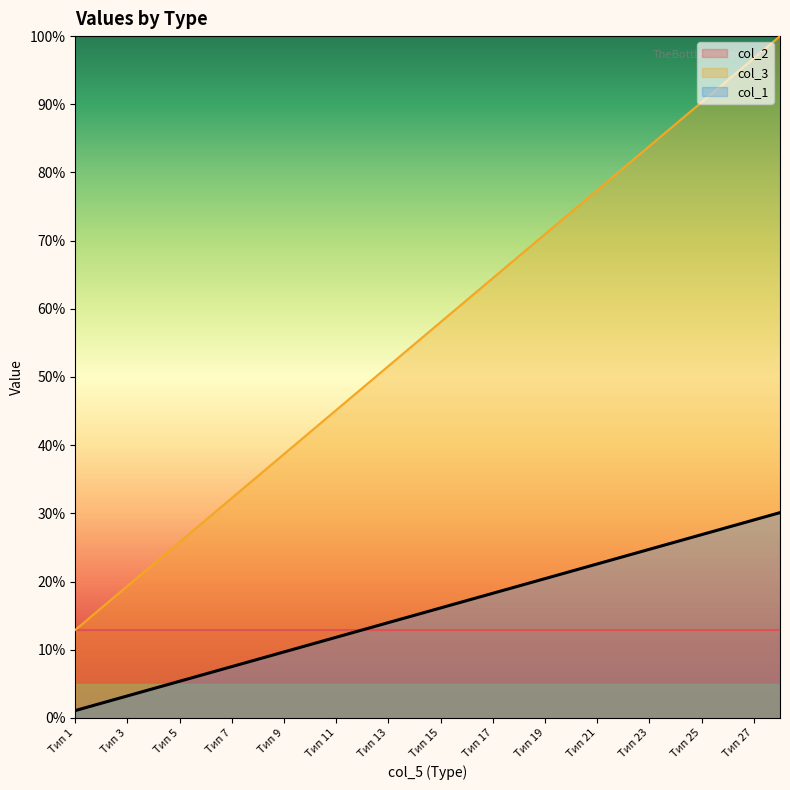

What is the difference between the second highest and minimum values in the col_1 series?

28.0